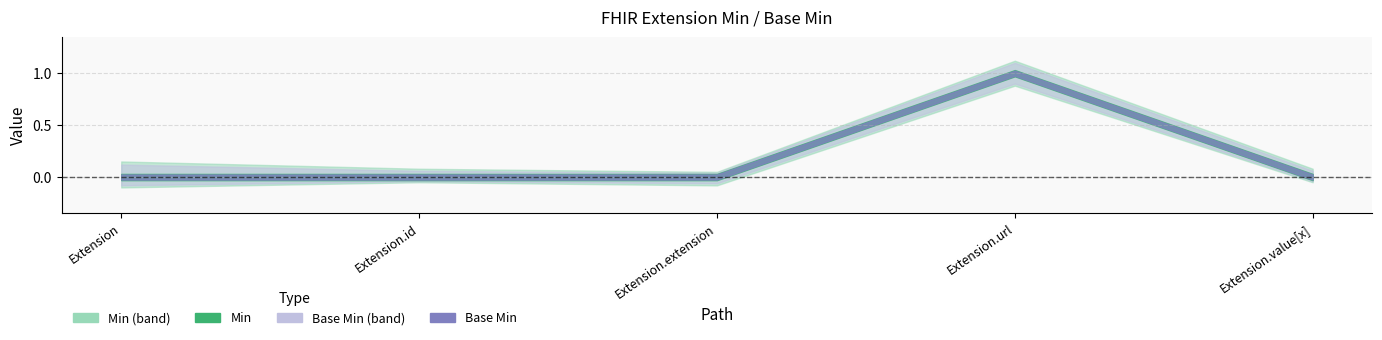

What is the label of the 4th point from the right?

Extension.id